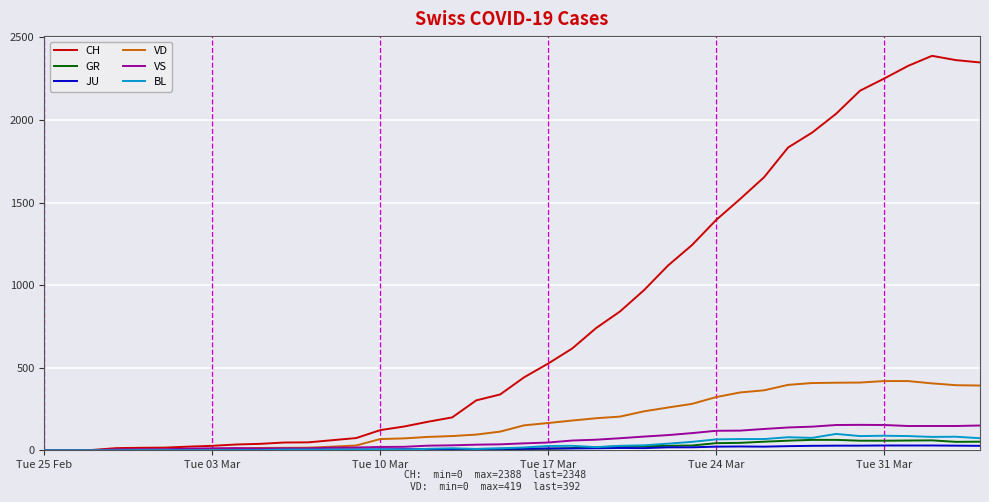

Which series has the largest range (max minus min)?

CH